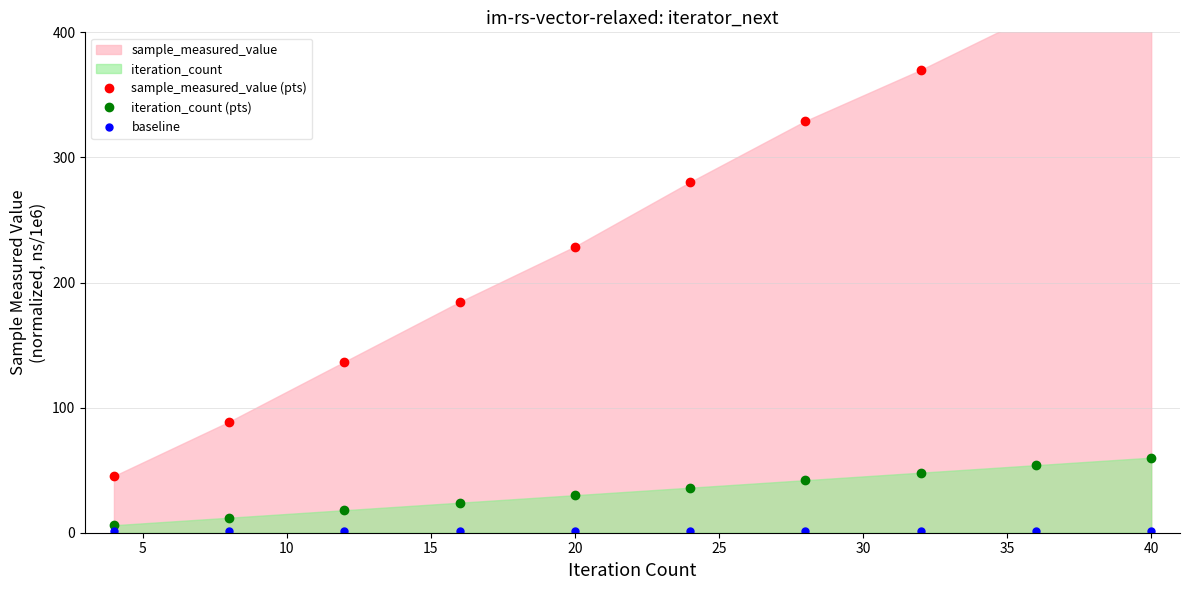

Is it true that iteration_count (pts) equals 82 at 40?

False